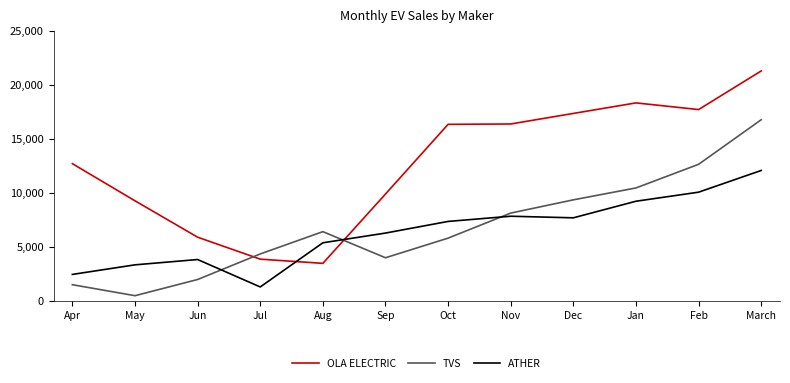

After their last crossing, which series has the higher values: OLA ELECTRIC or TVS?

OLA ELECTRIC